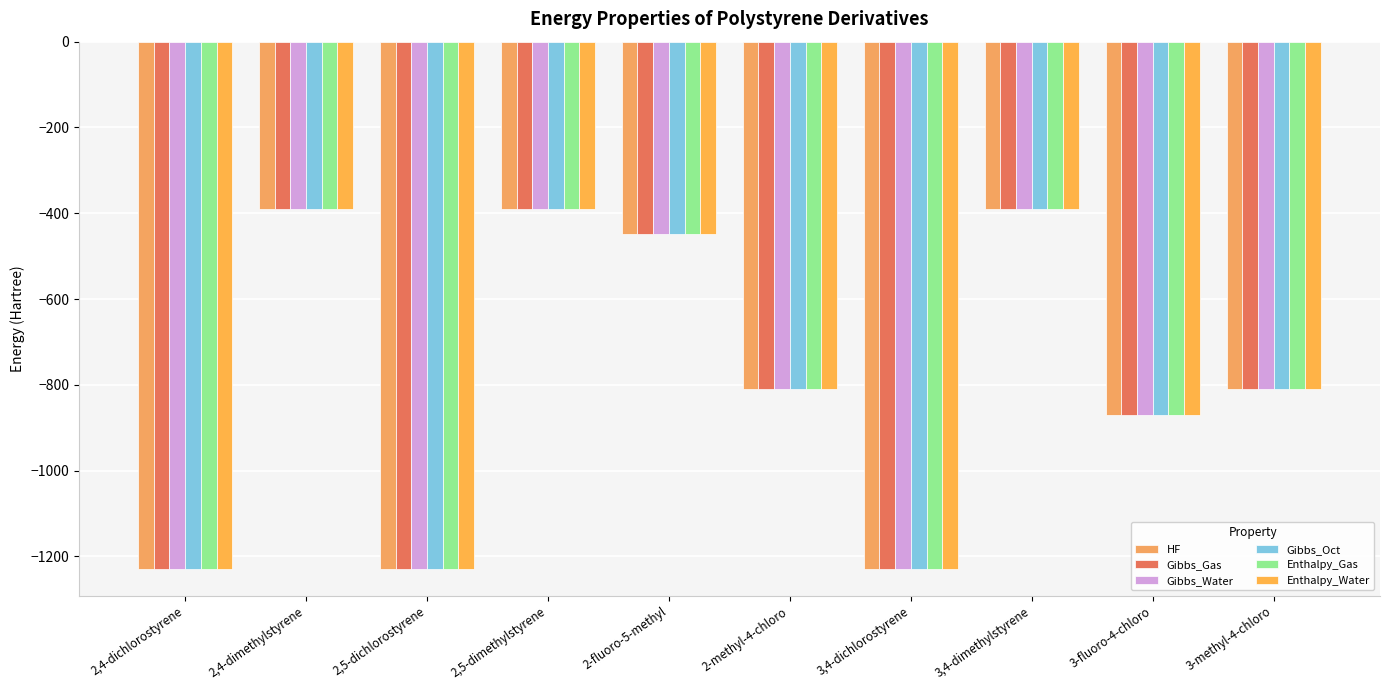

What is the label of the 4th bar from the left?

2,5-dimethylstyrene